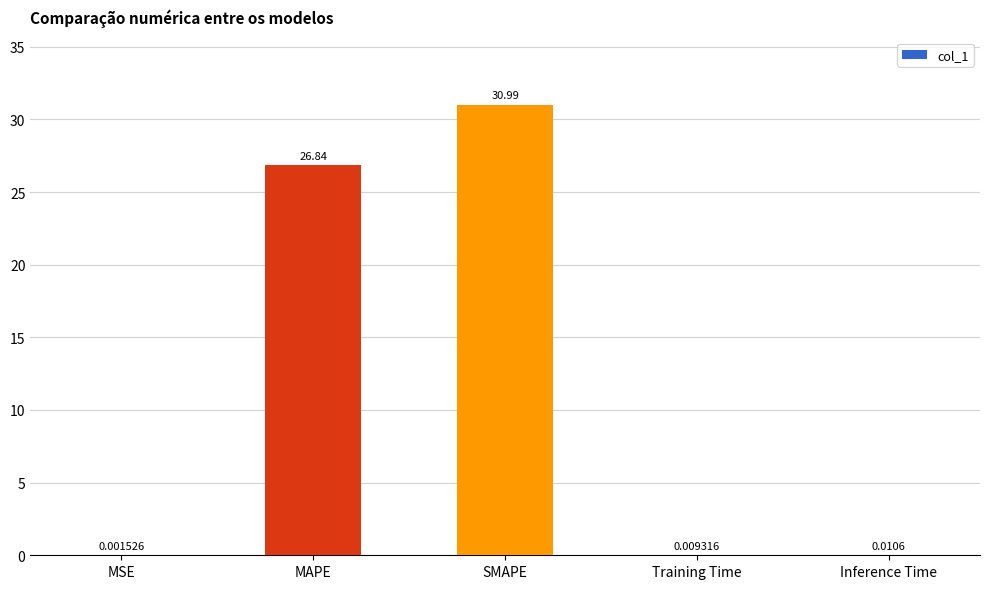

At which label is the value closest to 15?

MAPE